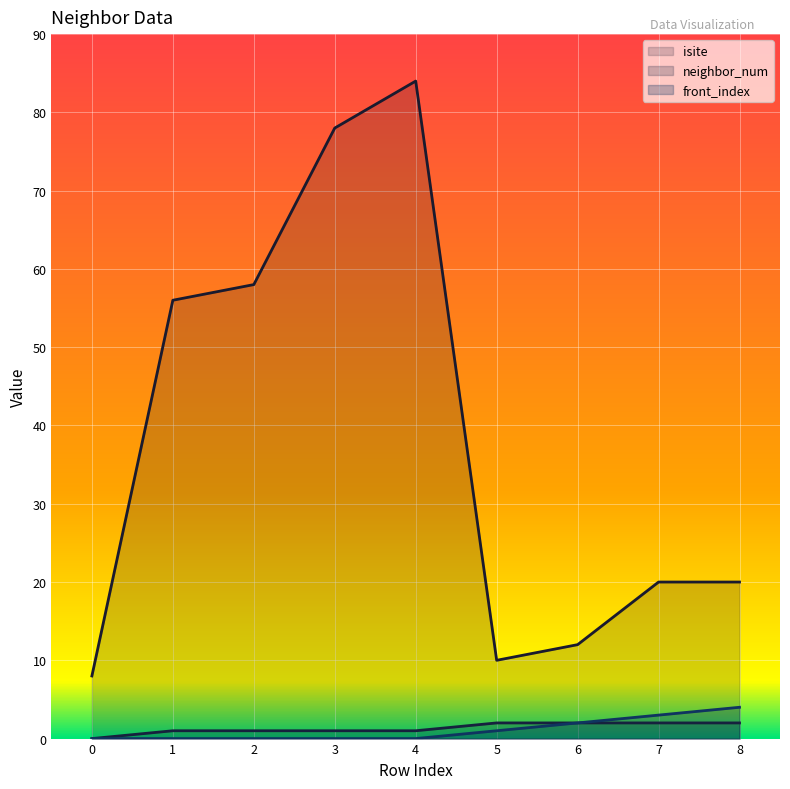

True or false: neighbor_num and isite intersect in this chart.

False